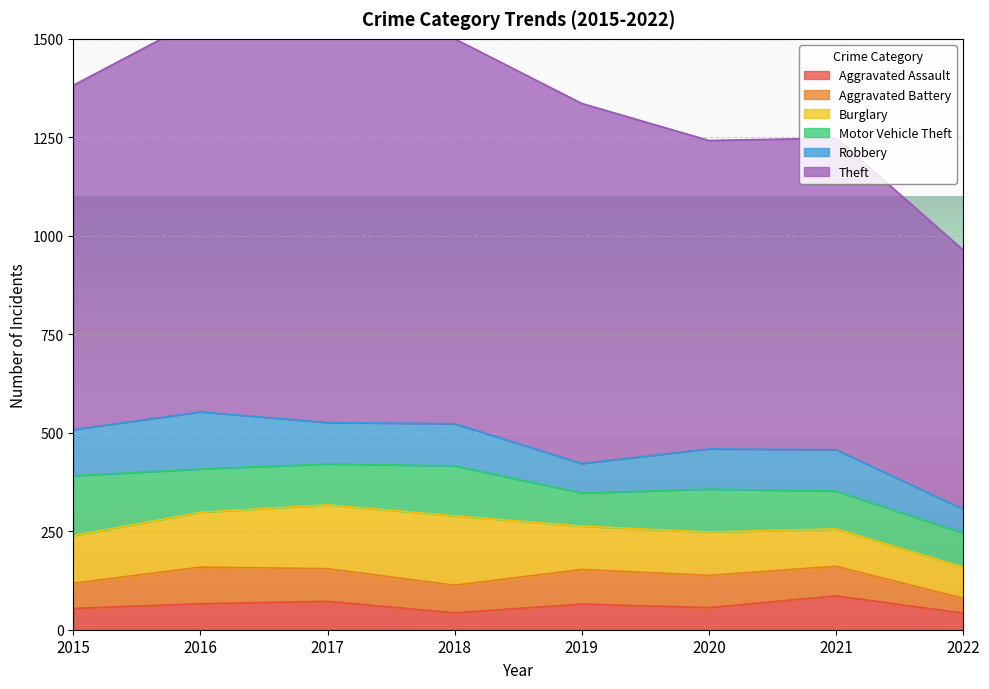

What is the sum of the Robbery values at 2021 and 2016?

250